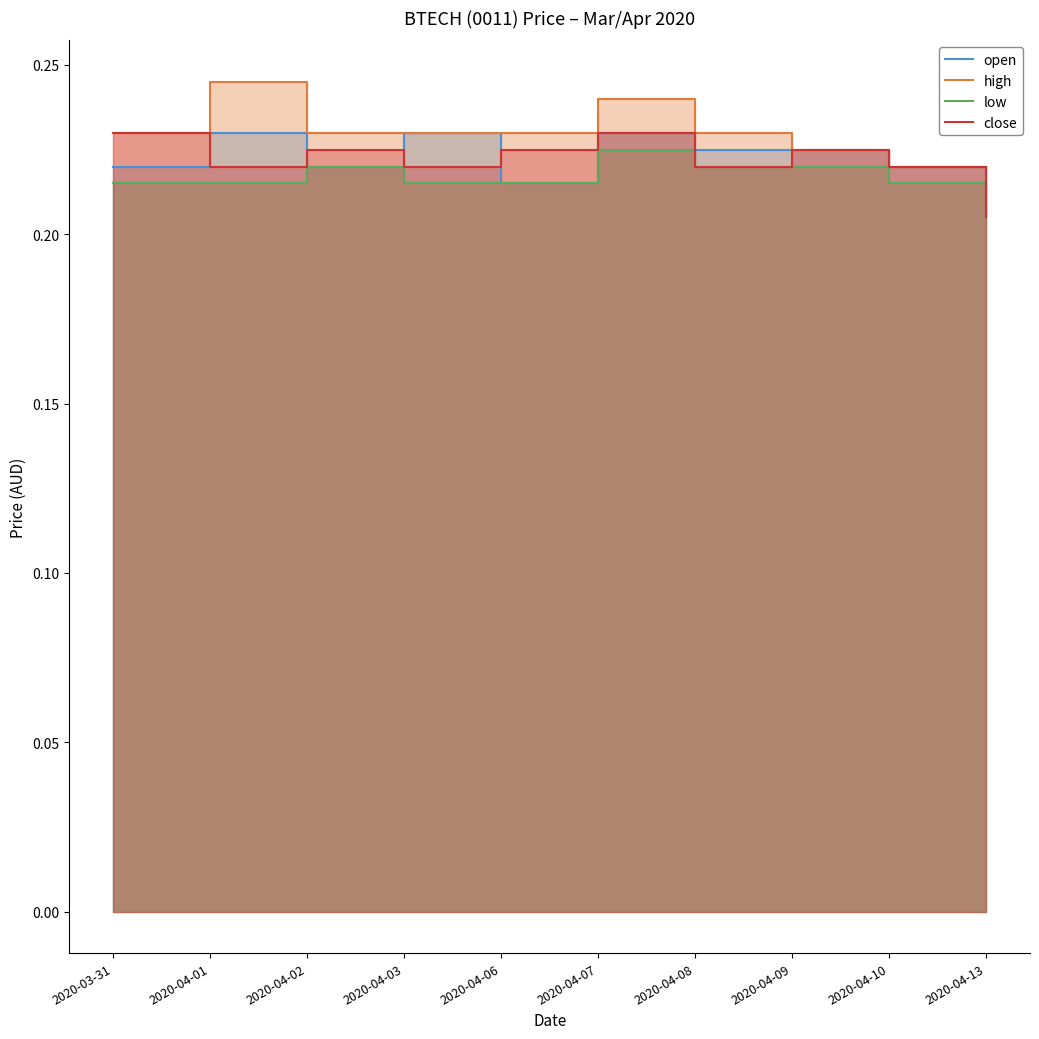

Count the number of data series in this chart.

4